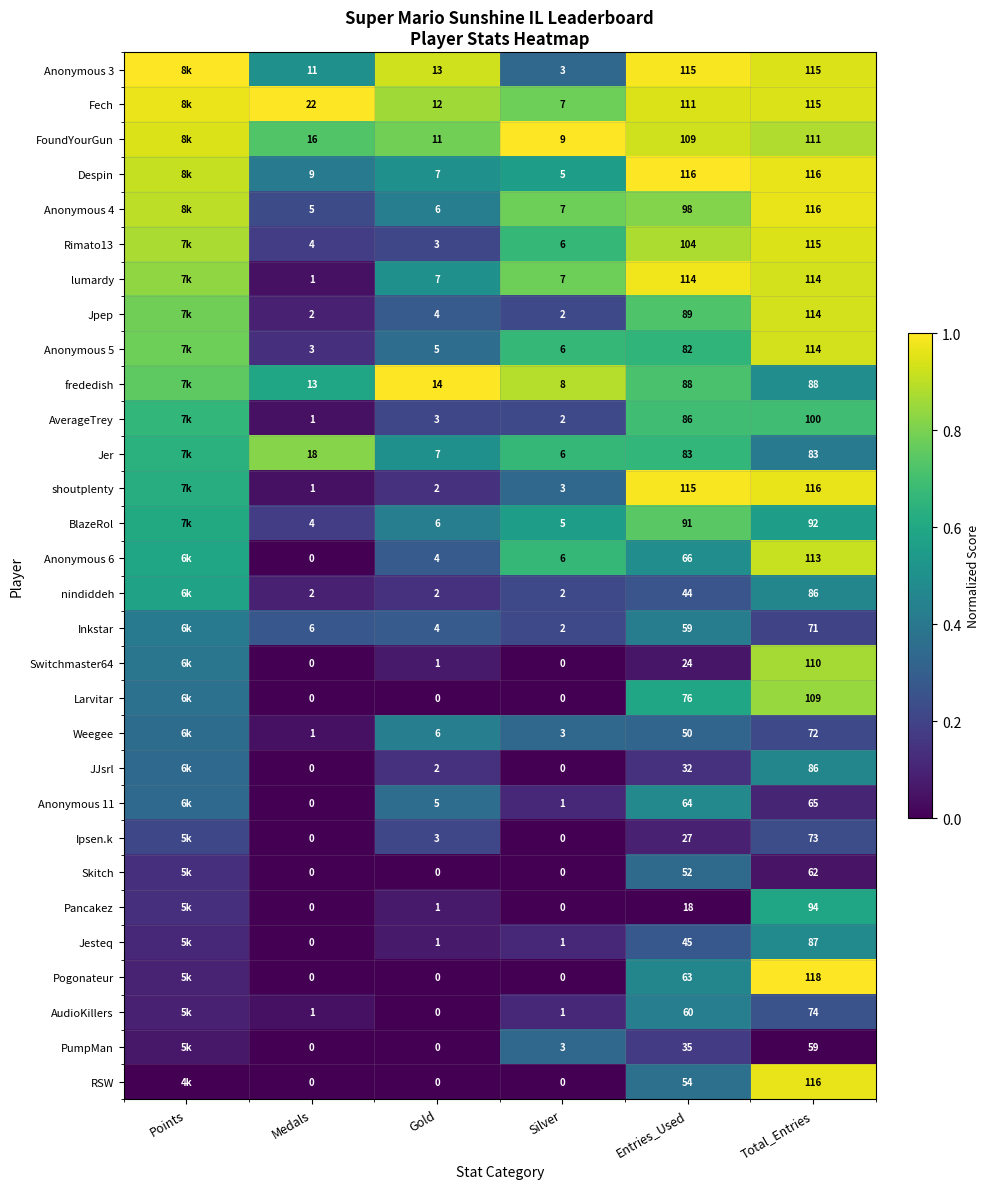

Is the value of JJsrl at Medals greater than the value of AverageTrey at Total_Entries?

No